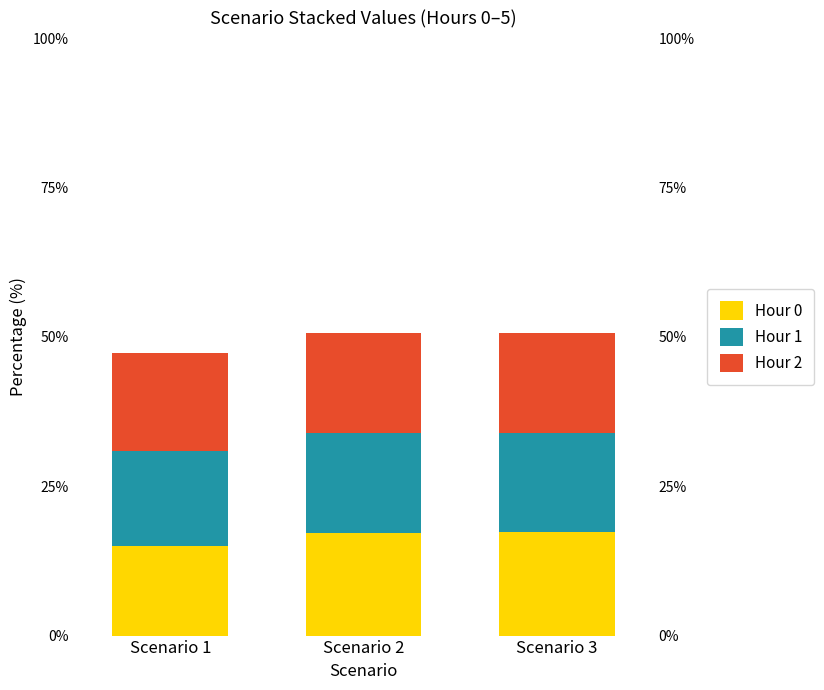

Rank the series by their average value, from highest to lowest.

Hour 2, Hour 0, Hour 1